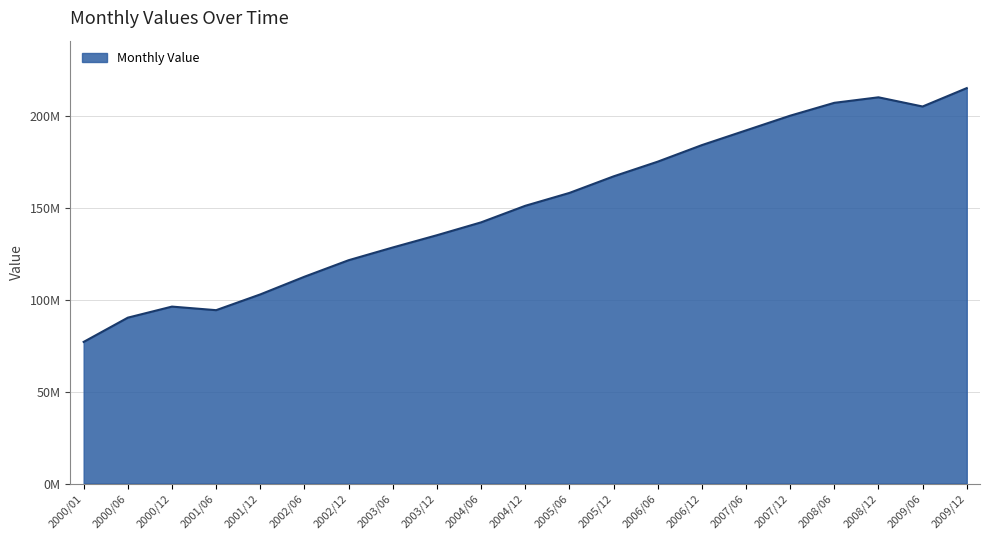

What is the difference between the maximum and minimum values?

138000180